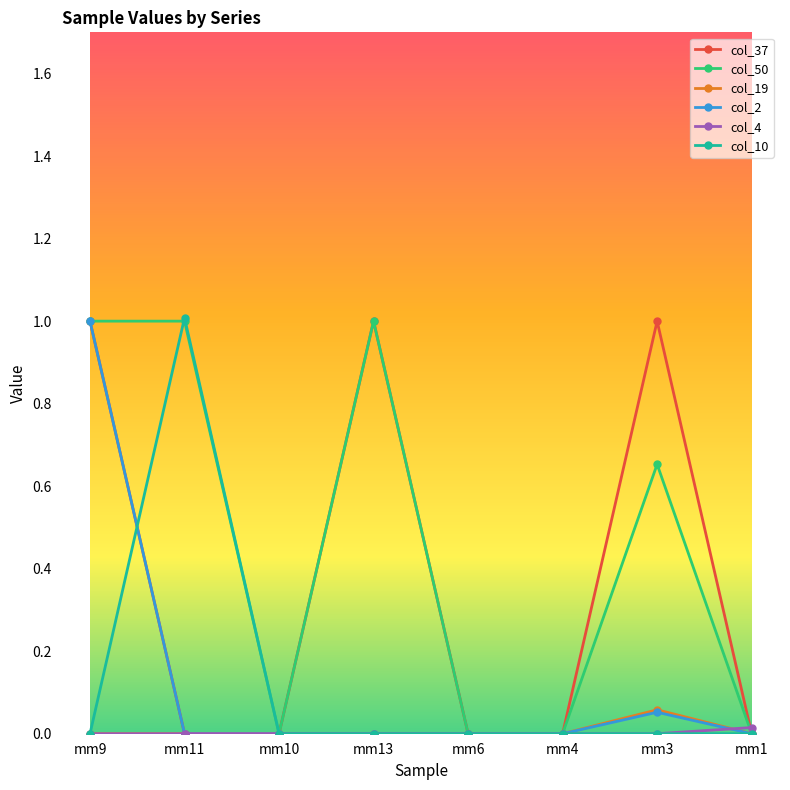

What is the label of the 3rd point from the left?

mm10